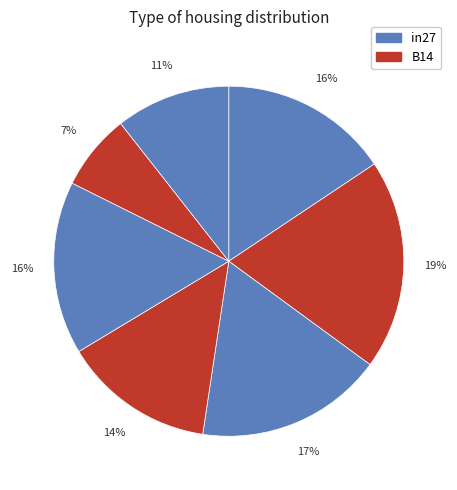

Count the number of slices in the pie.

7